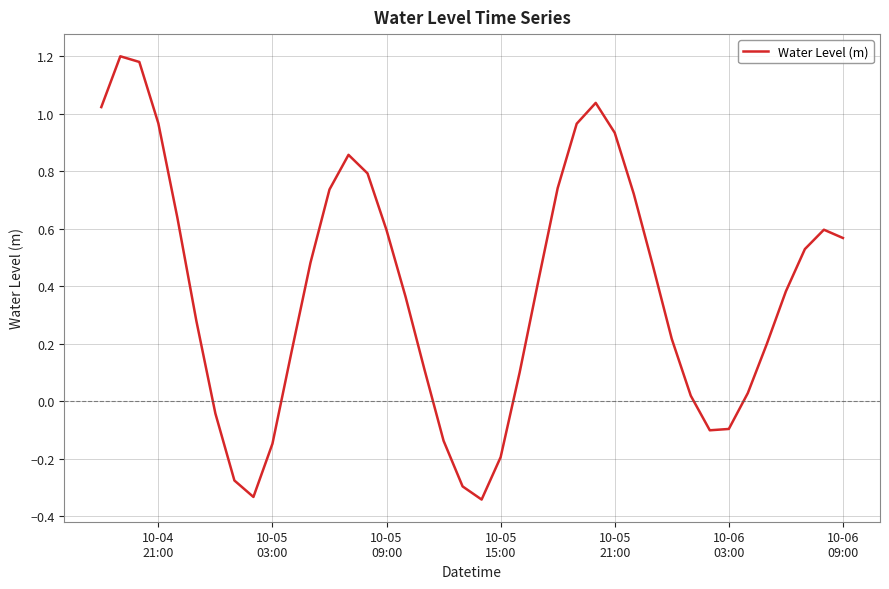

What is the difference between the maximum and minimum values?

1.5